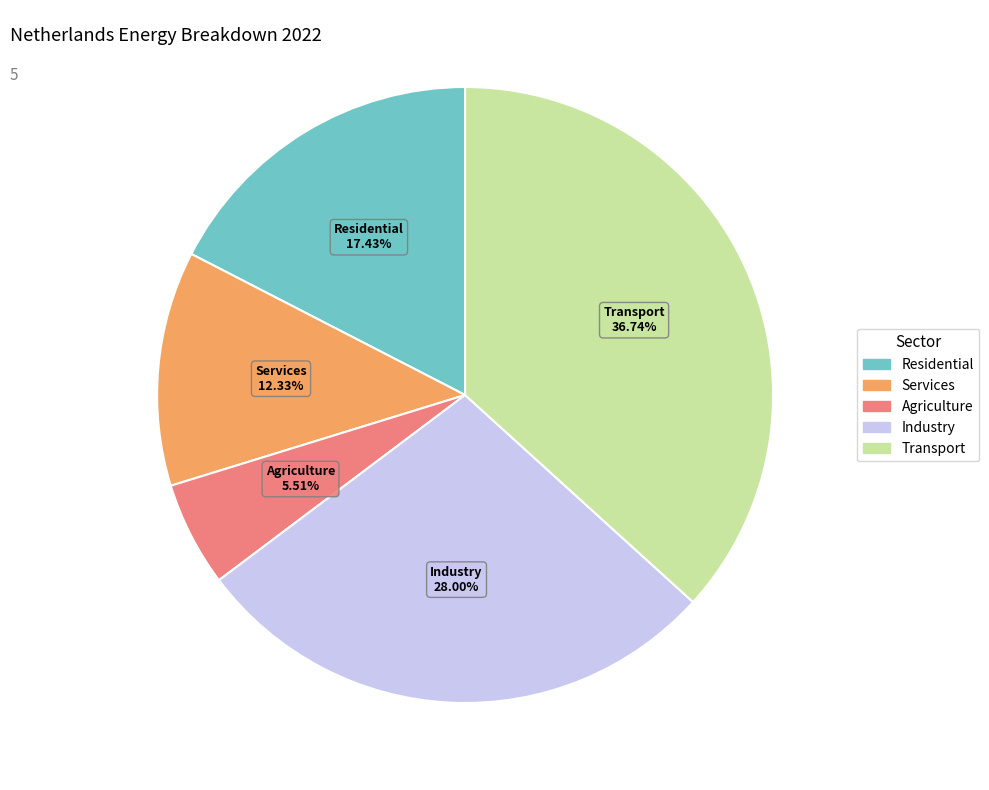

Which has a higher value, Transport or Residential?

Transport